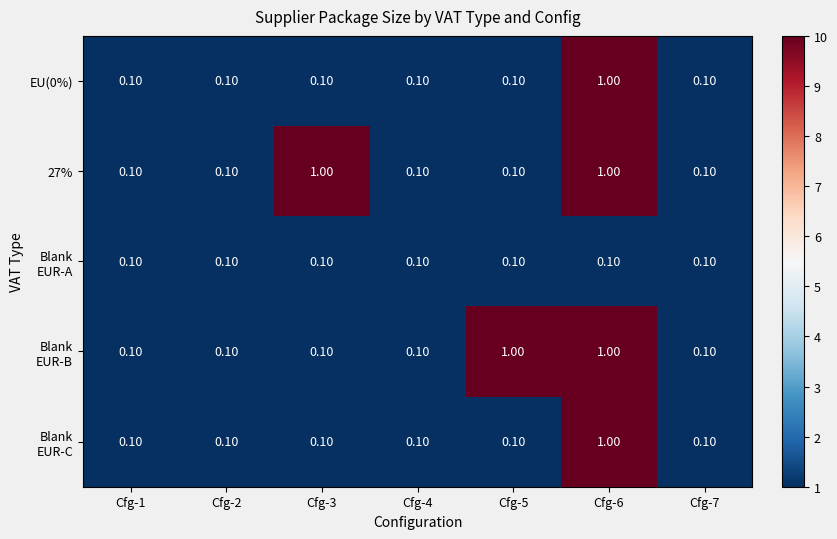

What is the total value across all series at Cfg-1?

0.5